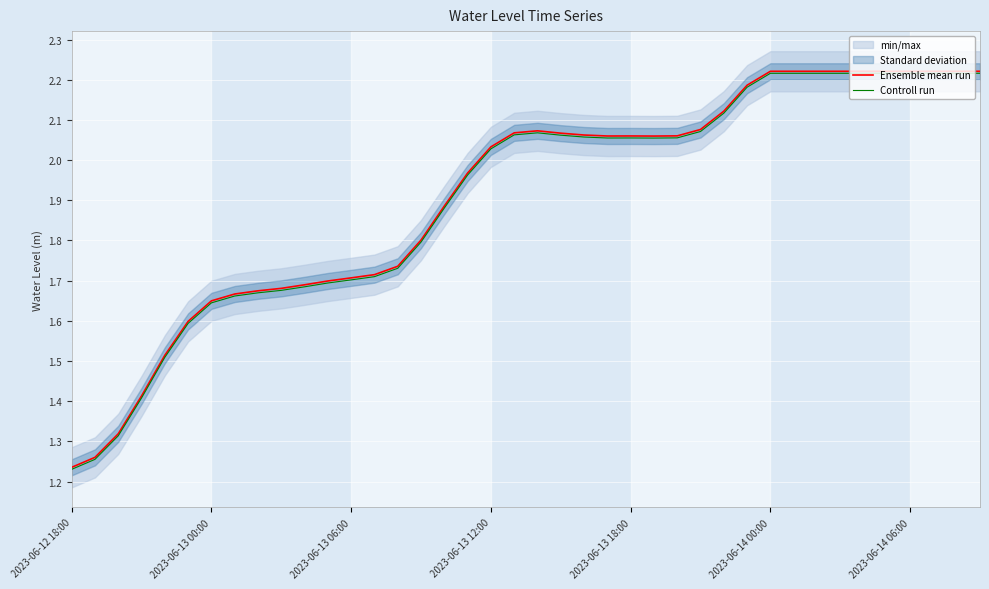

List the series in order of their overall mean, lowest first.

Controll run, Ensemble mean run